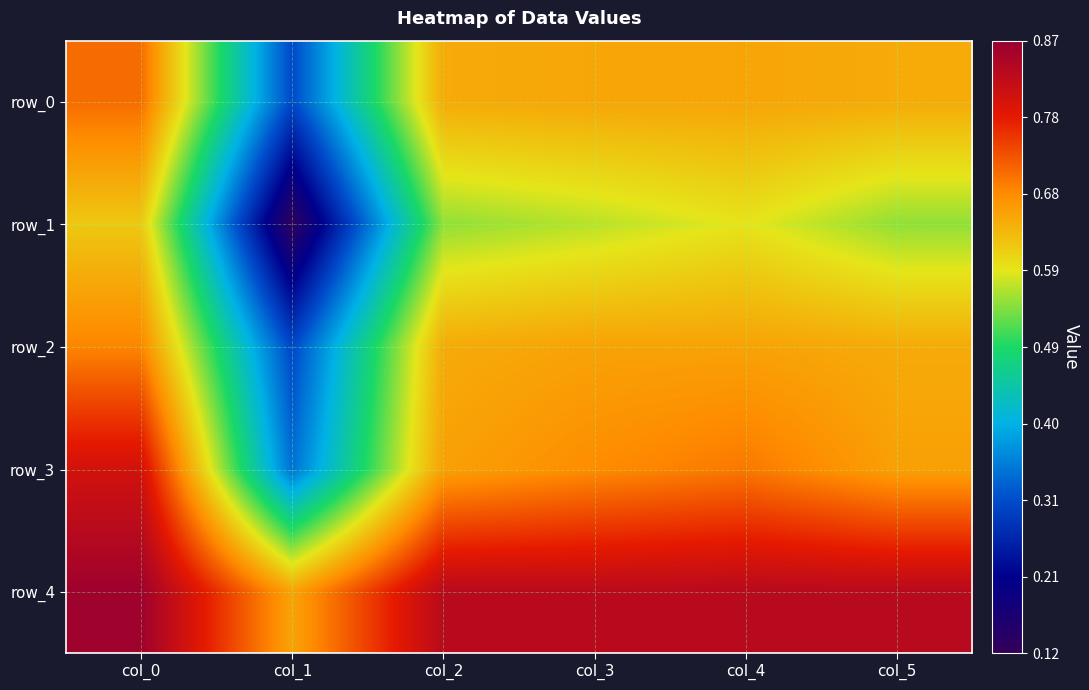

Count the row_4 values in the range 0 to 1.

6